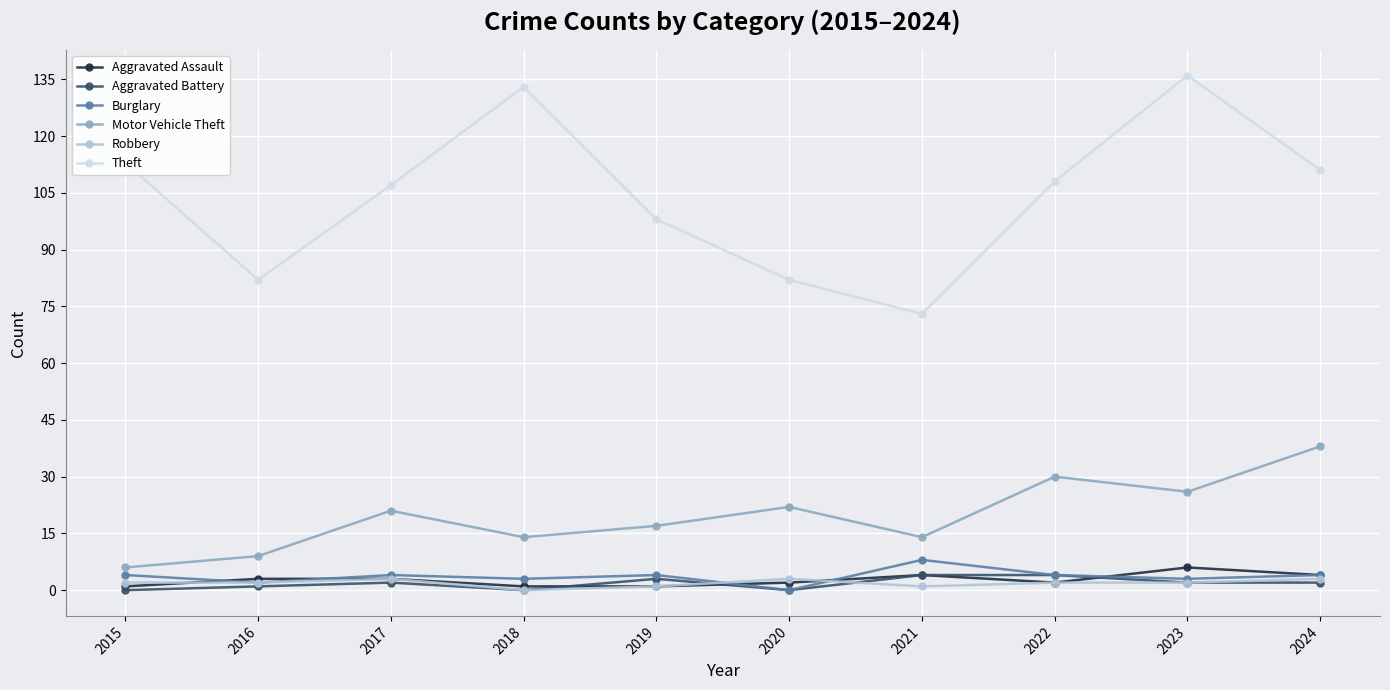

True or false: Motor Vehicle Theft has a value of 39 at 2022.

False